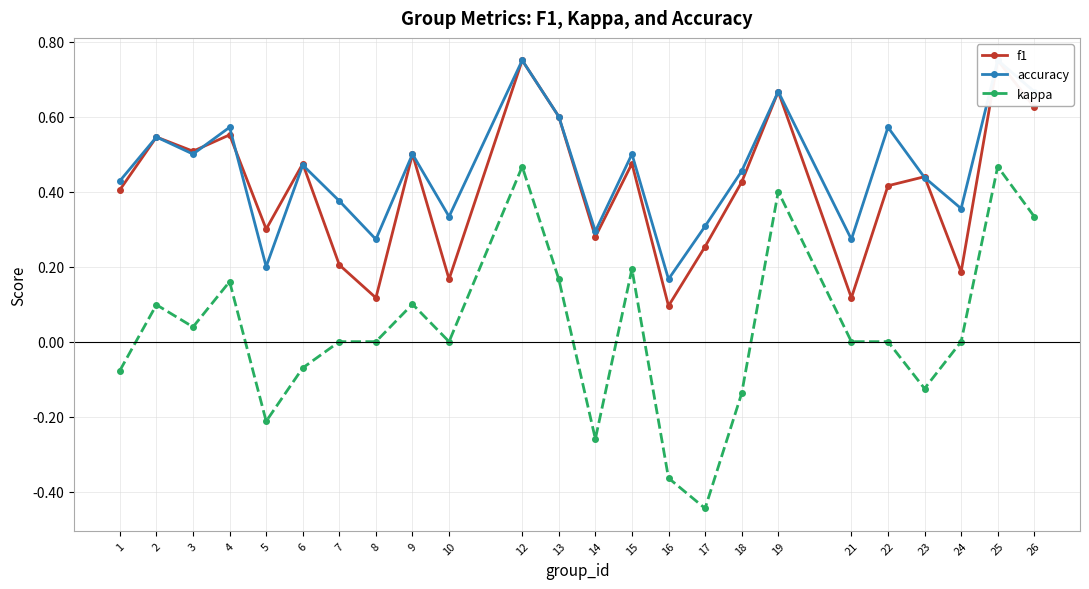

Rank the series by their maximum value, from lowest to highest.

kappa, f1, accuracy